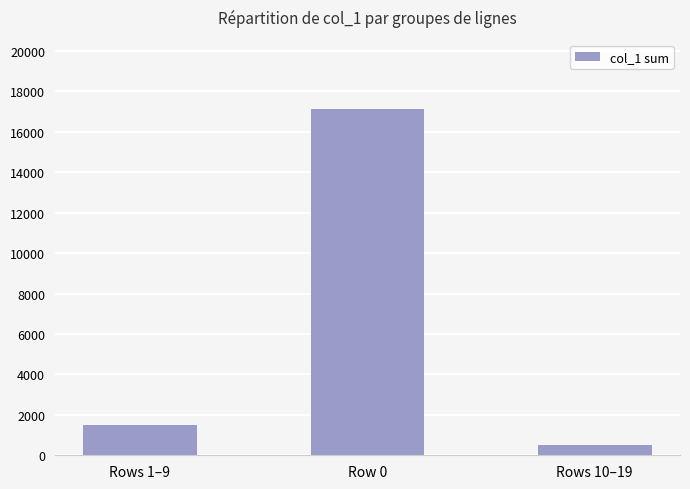

What is the value of the 1st bar from the left?

1502